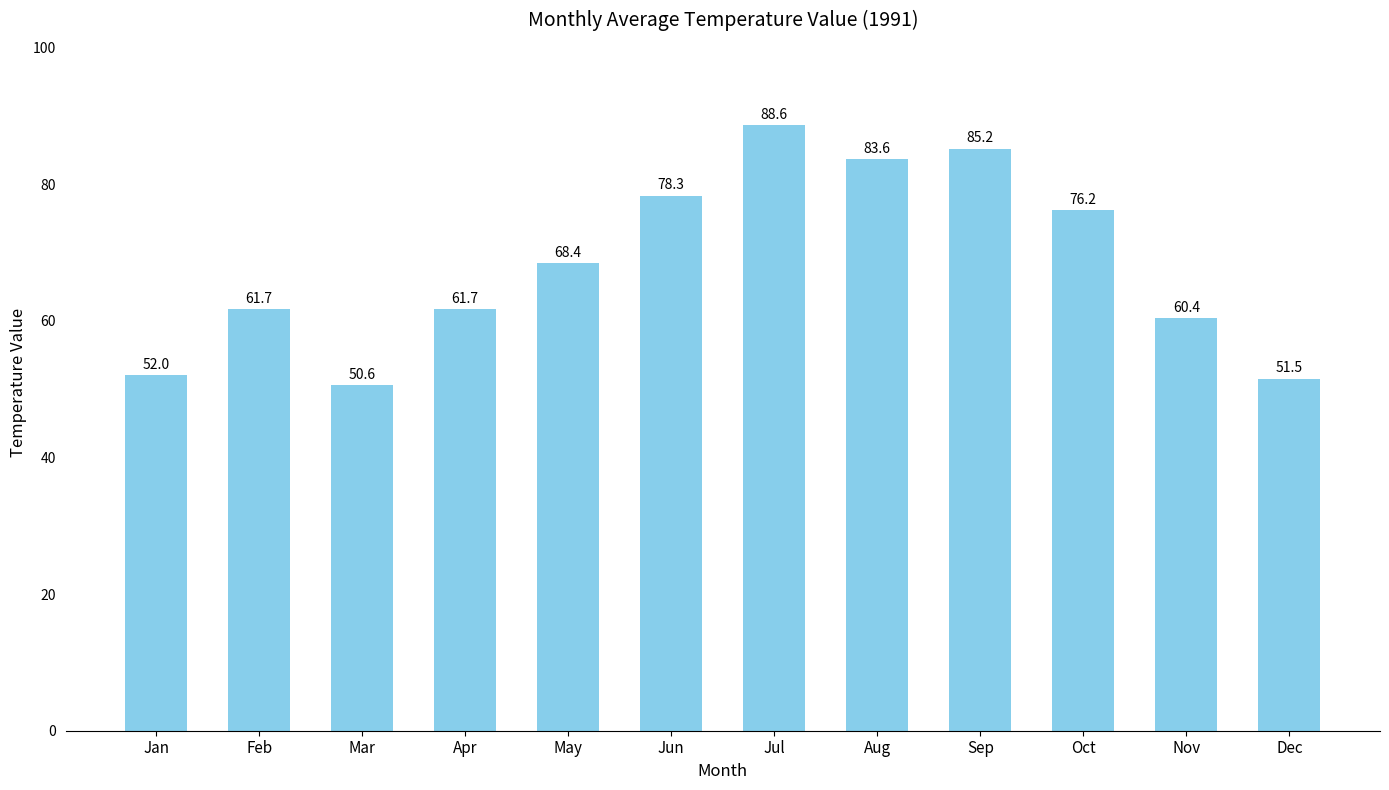

What is the minimum value shown in the chart?

50.6